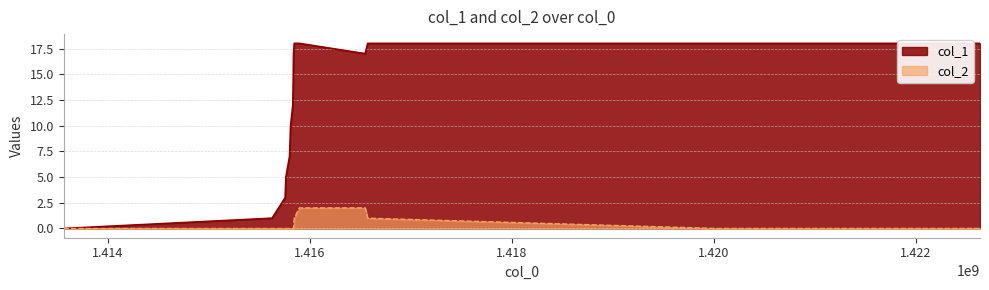

Which series has the largest total across all categories?

col_1